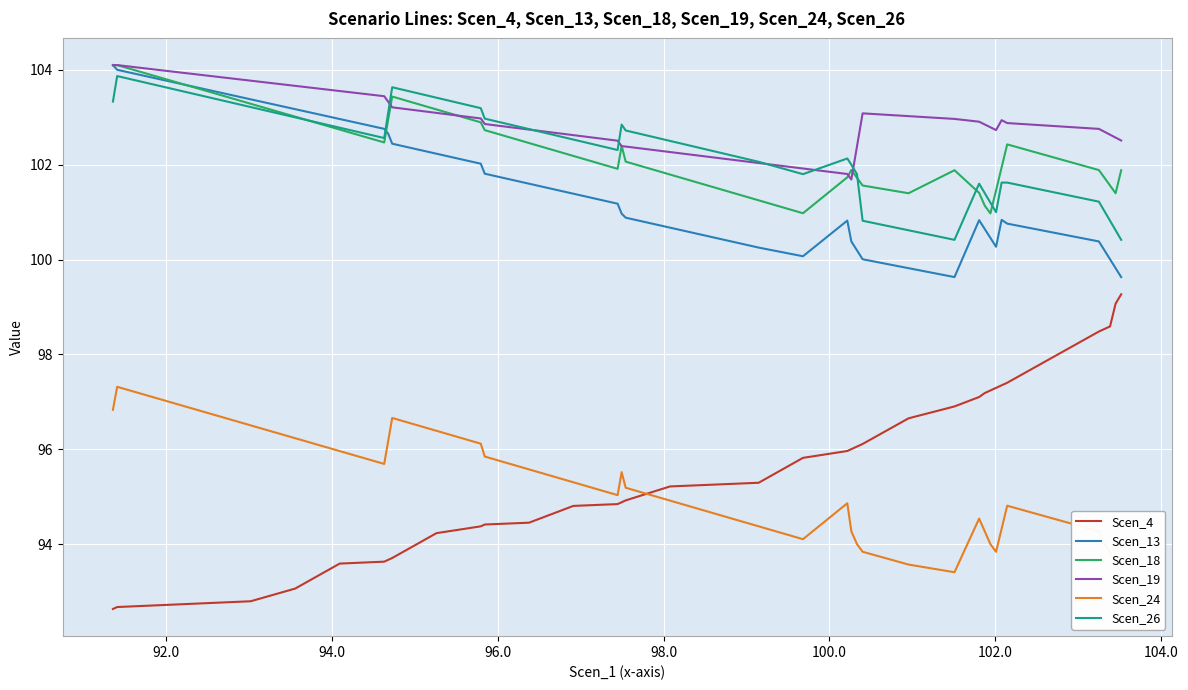

What is the difference between the maximum and second lowest values in the Scen_19 series?

2.3